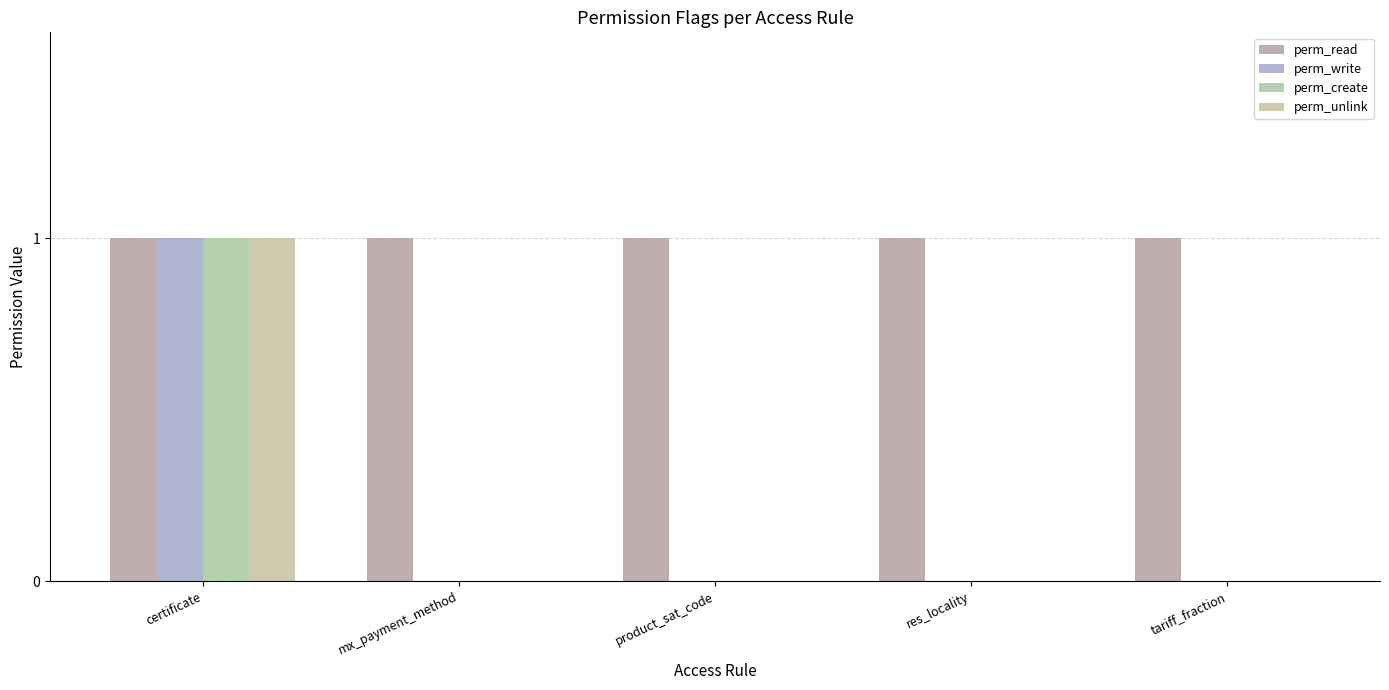

True or false: perm_create has a value of 0 at res_locality.

True